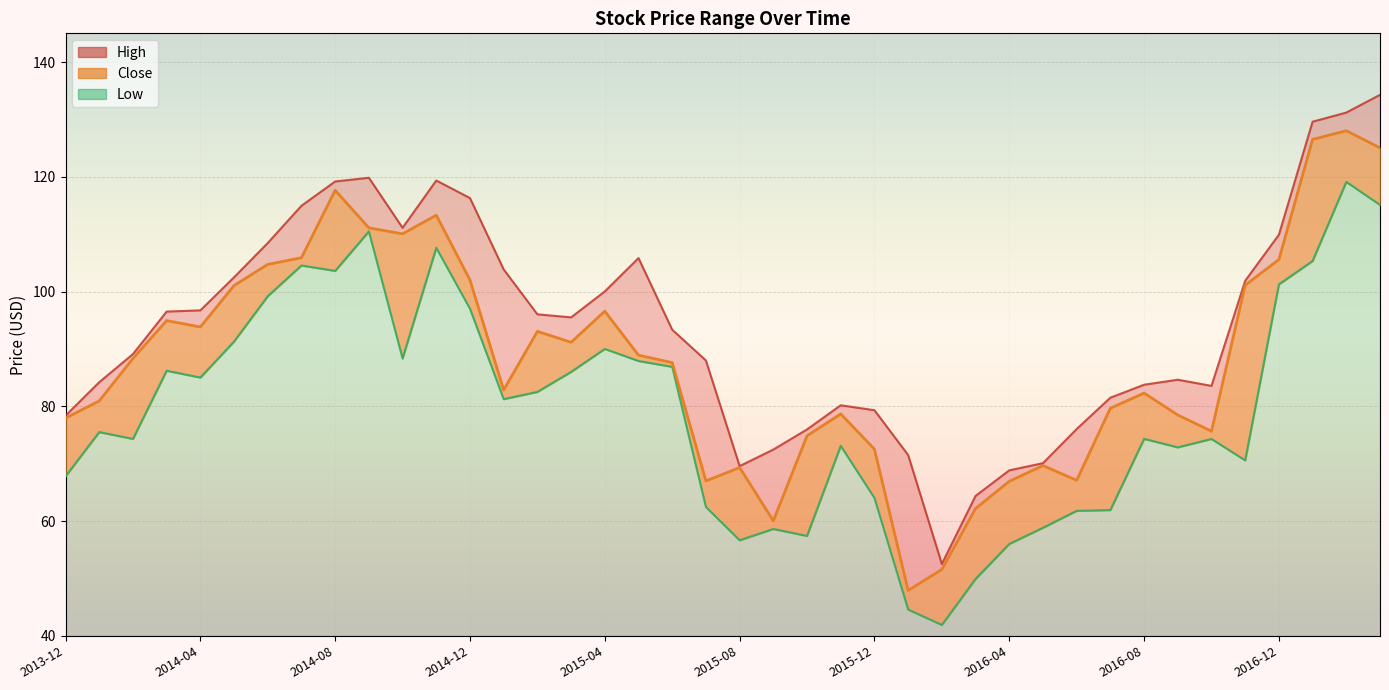

The value at 2016-04 is 153.6. True or false?

False